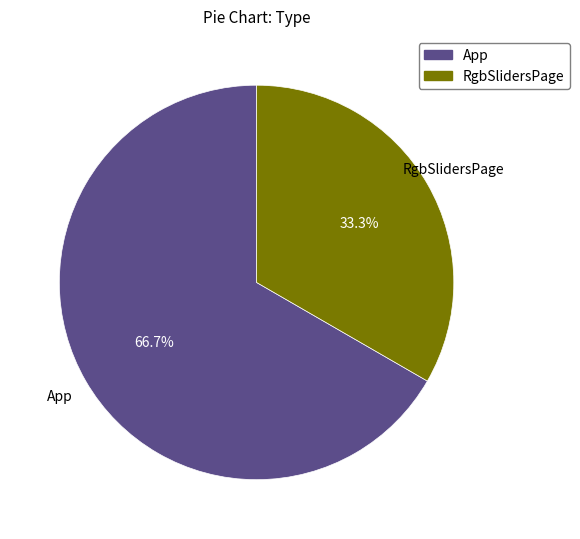

To the nearest percent, what is the average slice percentage?

50%